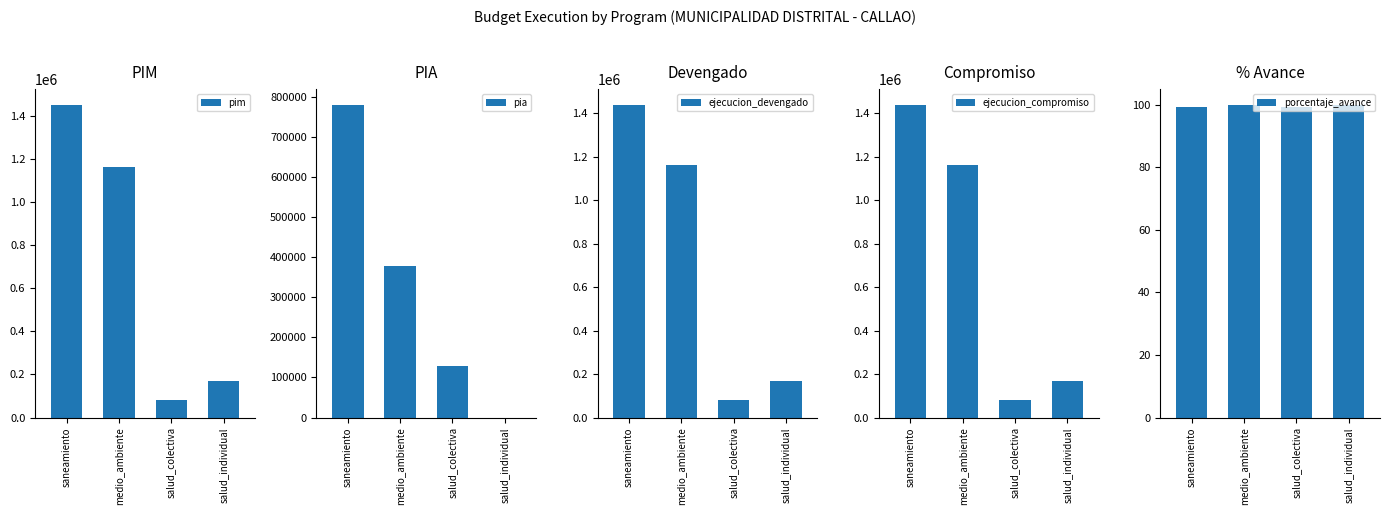

Which series has the largest range (max minus min)?

pim